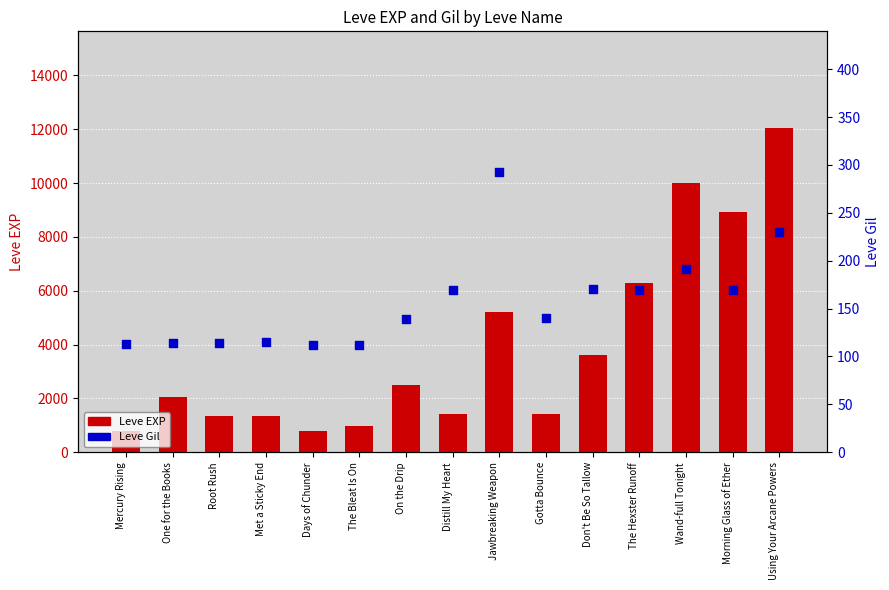

Which series has the largest total across all categories?

Leve EXP